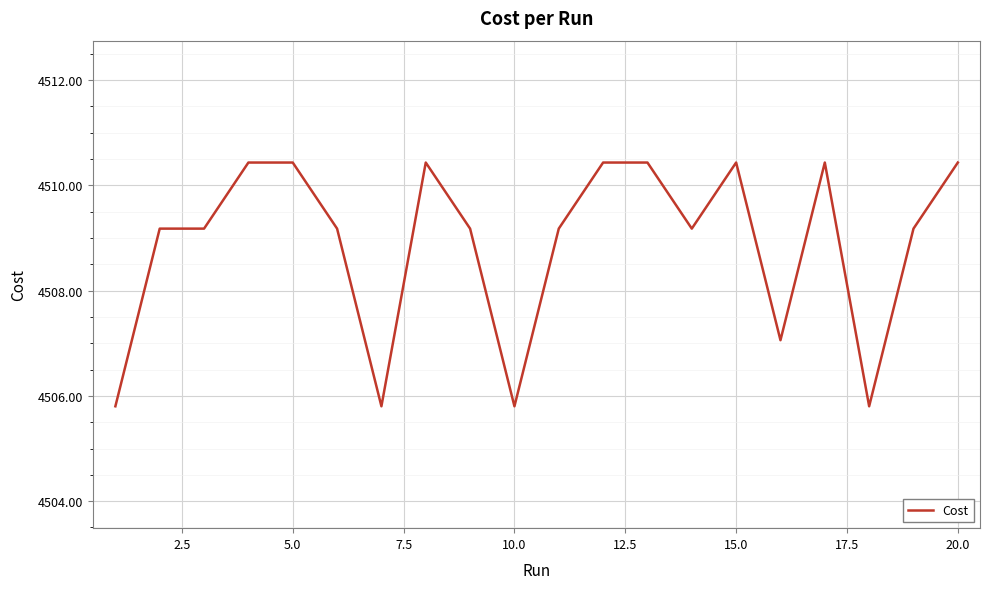

What is the difference between the maximum and minimum values?

4.6